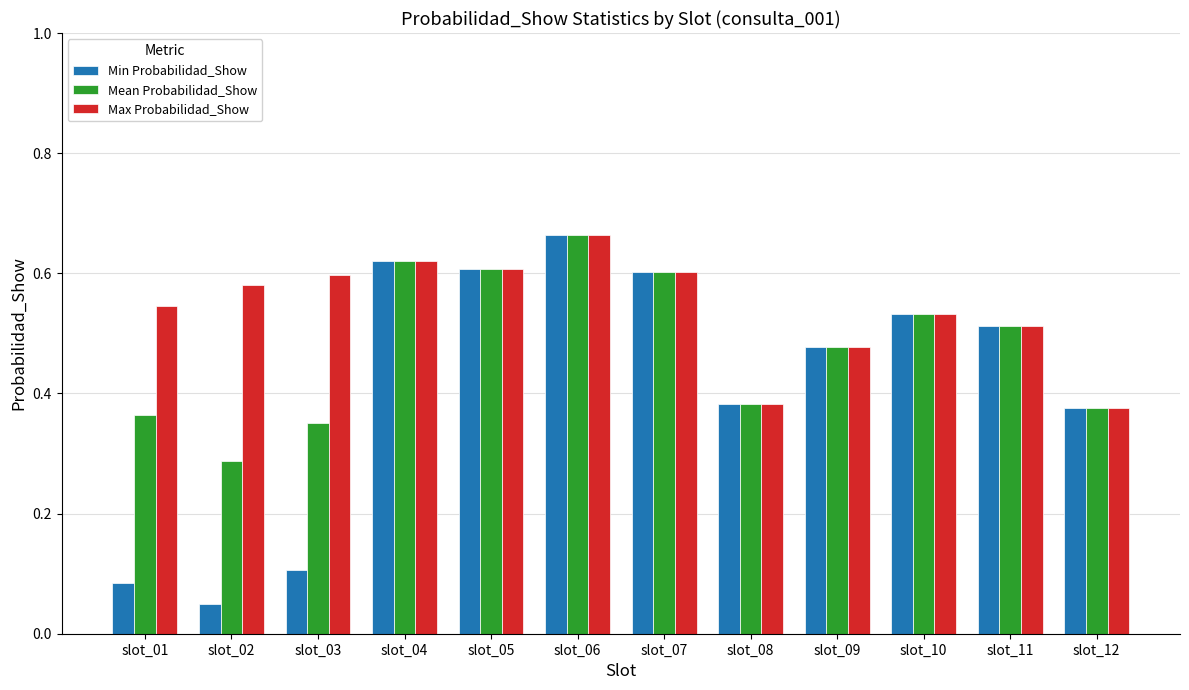

Between slot_03 and slot_10, which series saw the biggest shift?

Min Probabilidad_Show